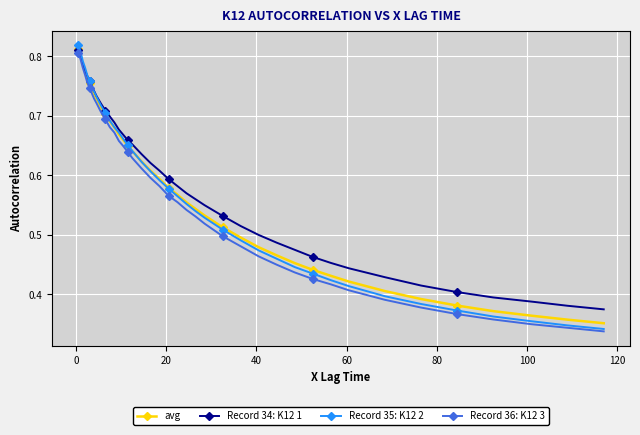

At how many categories does at least one series exceed 0?

40